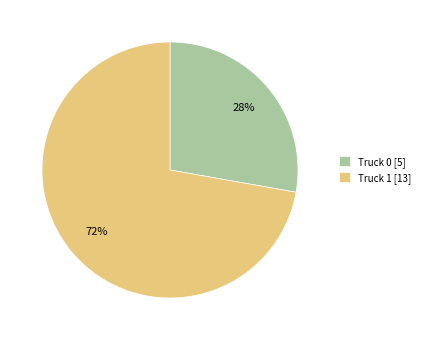

Does Truck 1 [13] account for over 50% of the chart?

Yes